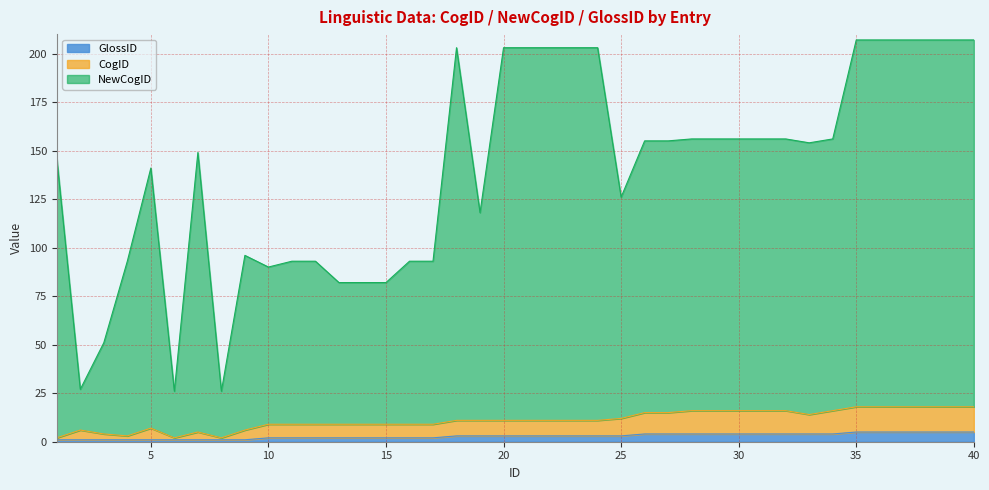

At how many categories does at least one series exceed 148?

22